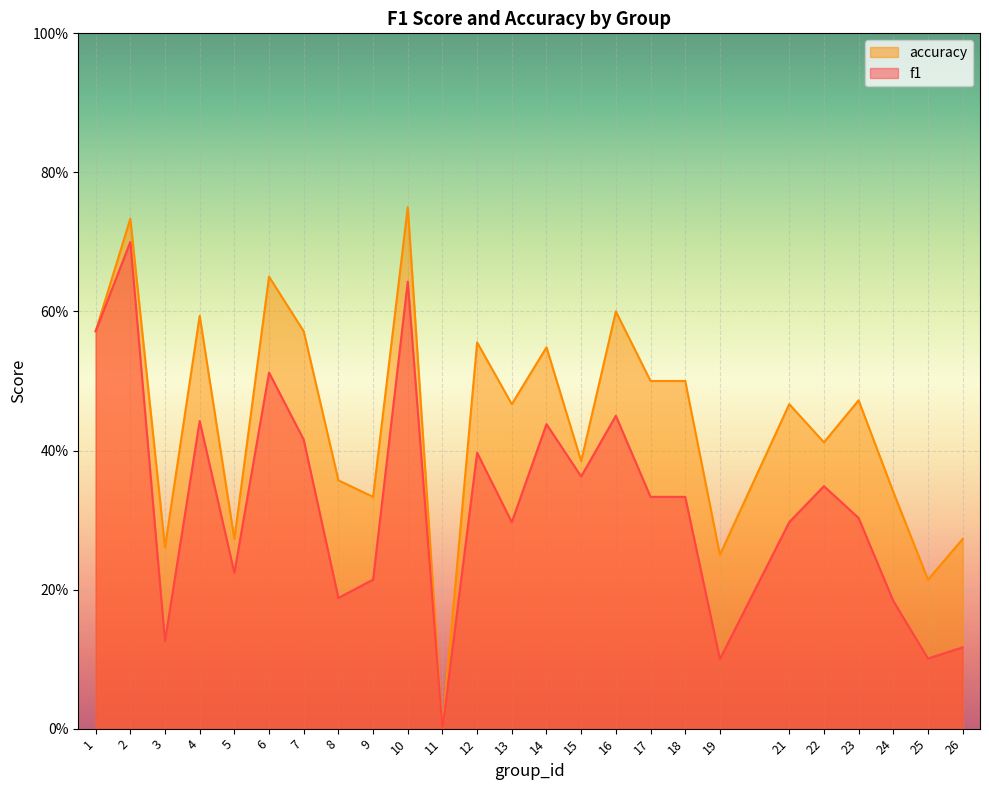

What is the maximum value shown in the chart?

0.8